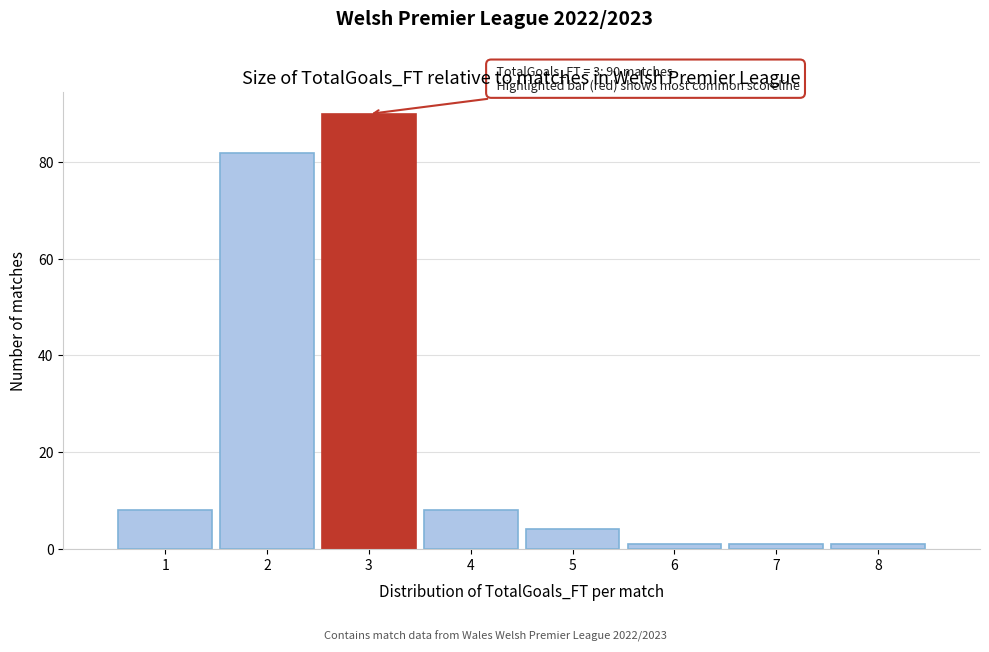

Over which range of the x-axis is the bar tallest?

2.5 to 3.5